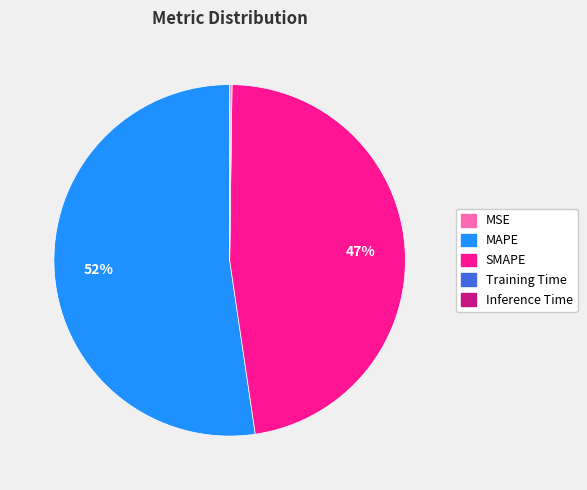

Which has a higher value, MAPE or SMAPE?

MAPE